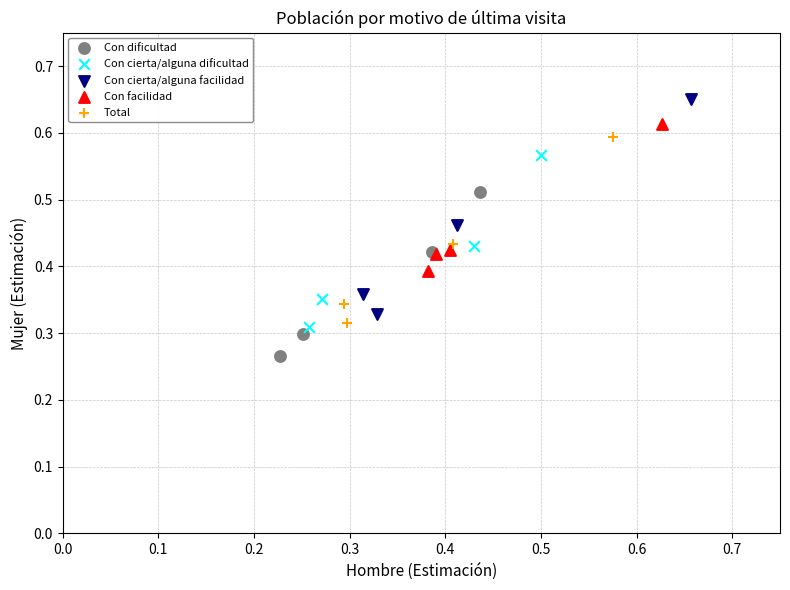

Which series reaches the minimum Y coordinate?

Con dificultad